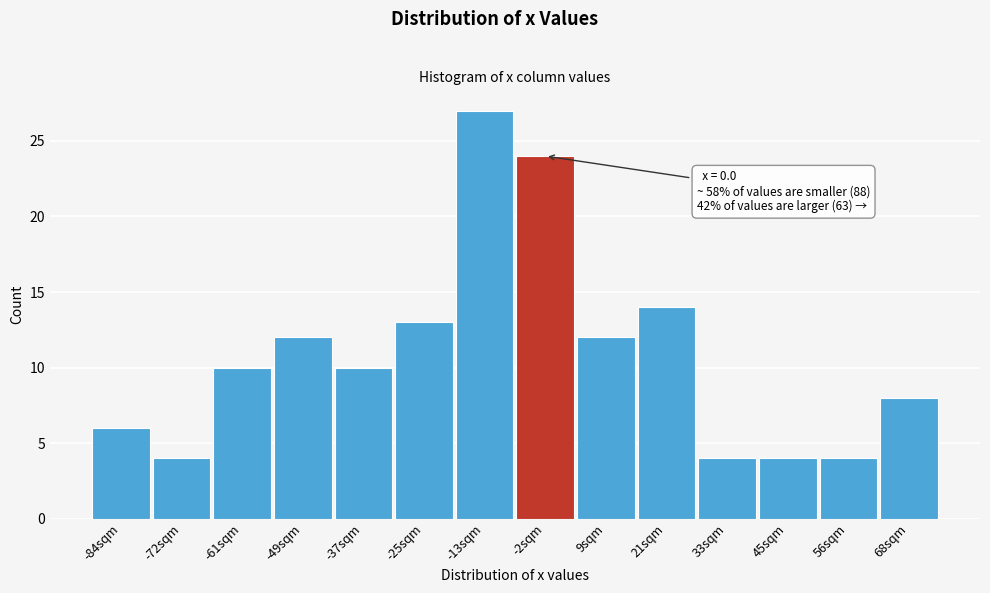

Reading right to left, what are all the values shown in this chart?

8	4	4	4	14	12	24	27	13	10	12	10	4	6